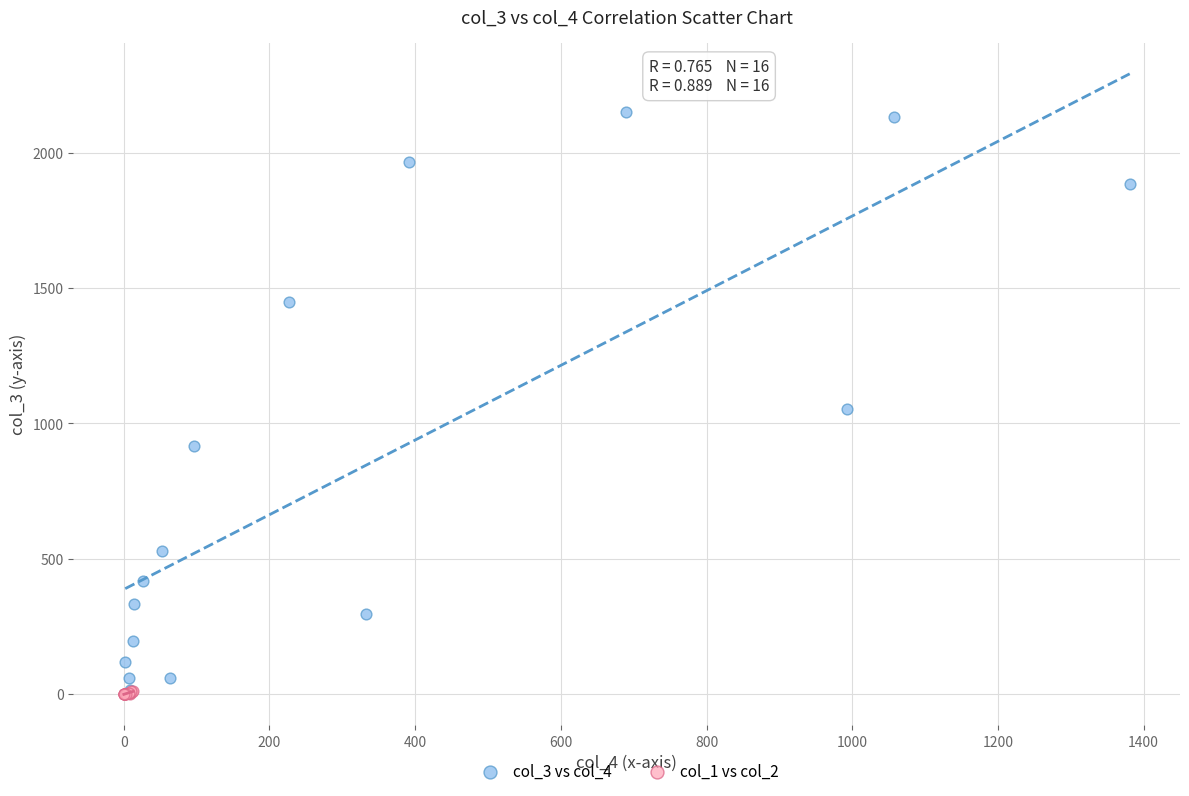

Which series has the largest Y range (max minus min)?

col_3 vs col_4